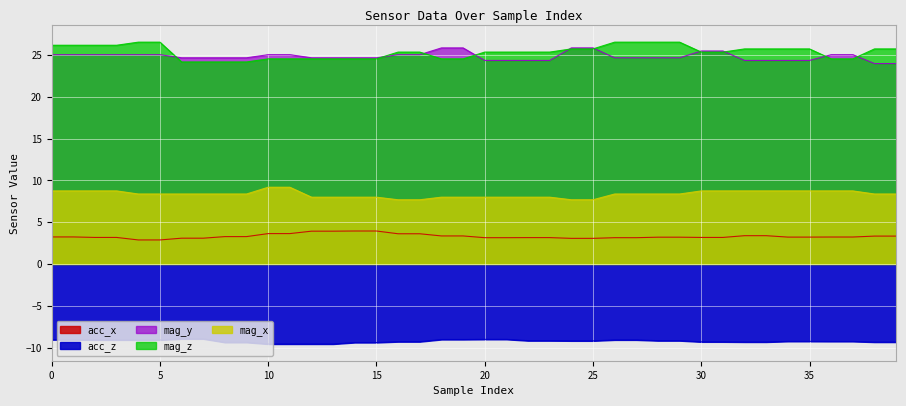

Reading left to right, list all the values displayed in this chart.

acc_x: 3.2	3.2	3.2	3.2	2.9	2.9	3.1	3.1	3.3	3.3	3.6	3.6	3.9	3.9	4.0	4.0	3.6	3.6	3.4	3.4	3.1	3.1	3.2	3.2	3.1	3.1	3.1	3.1	3.2	3.2	3.2	3.2	3.4	3.4	3.2	3.2	3.2	3.2	3.3	3.3
acc_z: -9.1	-9.1	-9.1	-9.1	-9.1	-9.1	-9.0	-9.0	-9.4	-9.4	-9.6	-9.6	-9.6	-9.6	-9.4	-9.4	-9.3	-9.3	-9.0	-9.0	-9.0	-9.0	-9.2	-9.2	-9.2	-9.2	-9.1	-9.1	-9.2	-9.2	-9.3	-9.3	-9.3	-9.3	-9.3	-9.3	-9.3	-9.3	-9.3	-9.3
mag_y: 25.1	25.1	25.1	25.1	25.1	25.1	24.7	24.7	24.7	24.7	25.1	25.1	24.7	24.7	24.7	24.7	25.1	25.1	25.9	25.9	24.4	24.4	24.4	24.4	25.9	25.9	24.7	24.7	24.7	24.7	25.5	25.5	24.4	24.4	24.4	24.4	25.1	25.1	24.0	24.0
mag_z: 26.2	26.2	26.2	26.2	26.6	26.6	24.2	24.2	24.2	24.2	24.6	24.6	24.6	24.6	24.6	24.6	25.4	25.4	24.6	24.6	25.4	25.4	25.4	25.4	25.8	25.8	26.6	26.6	26.6	26.6	25.4	25.4	25.8	25.8	25.8	25.8	24.6	24.6	25.8	25.8
mag_x: 8.8	8.8	8.8	8.8	8.4	8.4	8.4	8.4	8.4	8.4	9.2	9.2	8.0	8.0	8.0	8.0	7.7	7.7	8.0	8.0	8.0	8.0	8.0	8.0	7.7	7.7	8.4	8.4	8.4	8.4	8.8	8.8	8.8	8.8	8.8	8.8	8.8	8.8	8.4	8.4